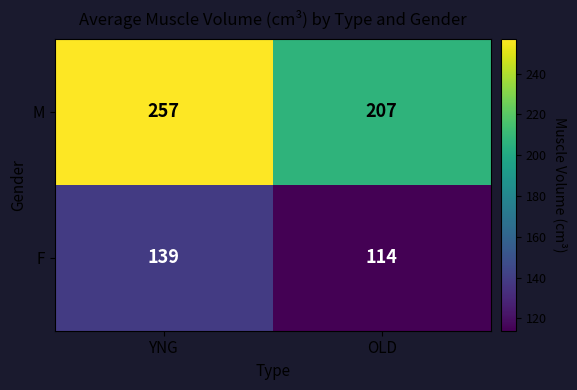

Which series changed the most between YNG and OLD?

M